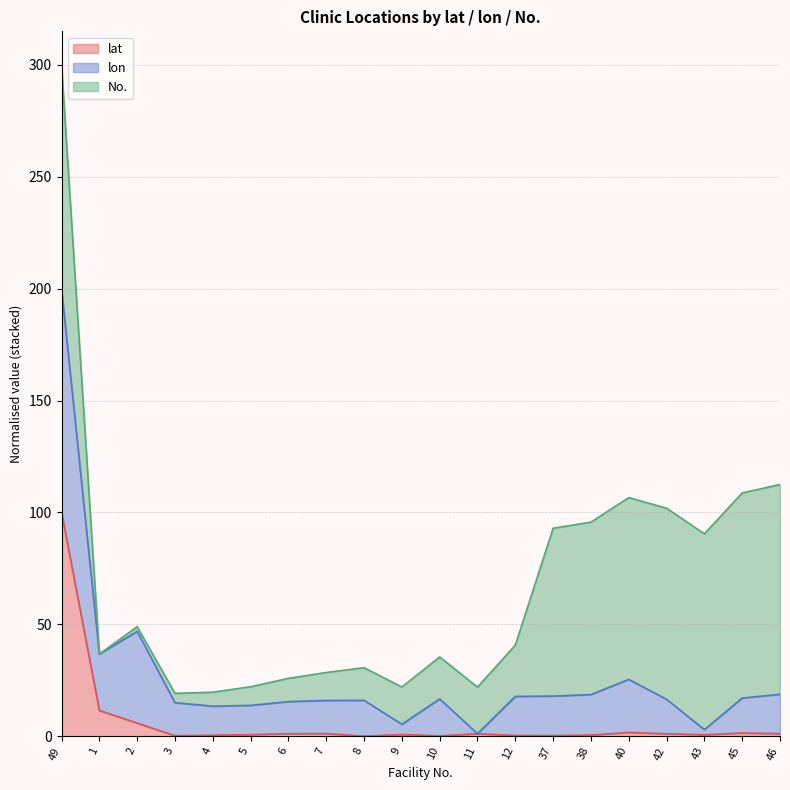

At which category is the sum across all series the highest?

49